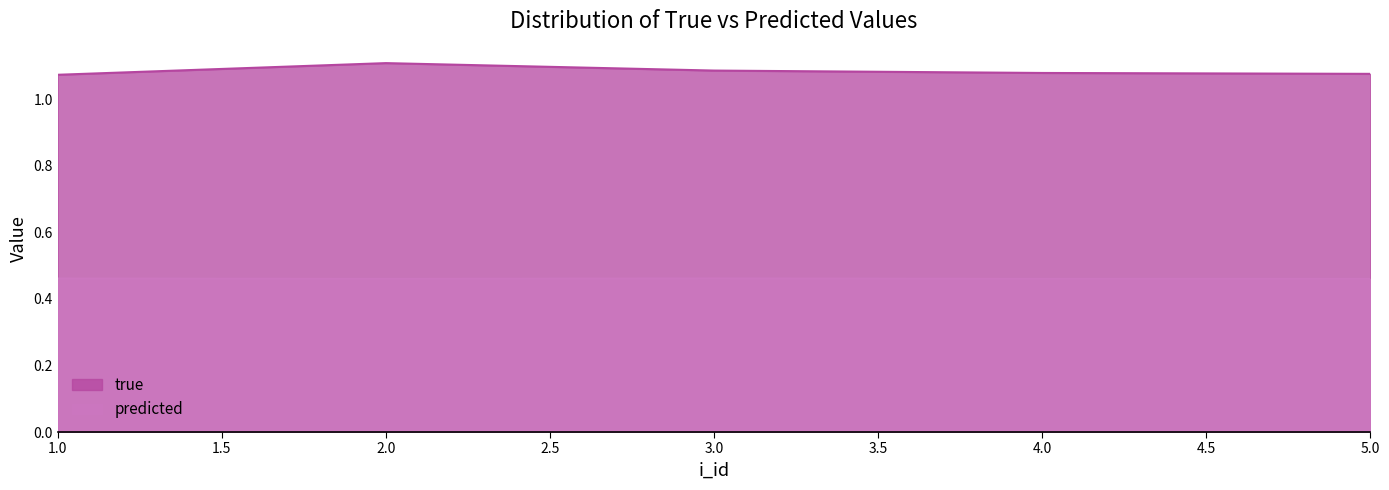

What is the total value across all series at 3?

1.5